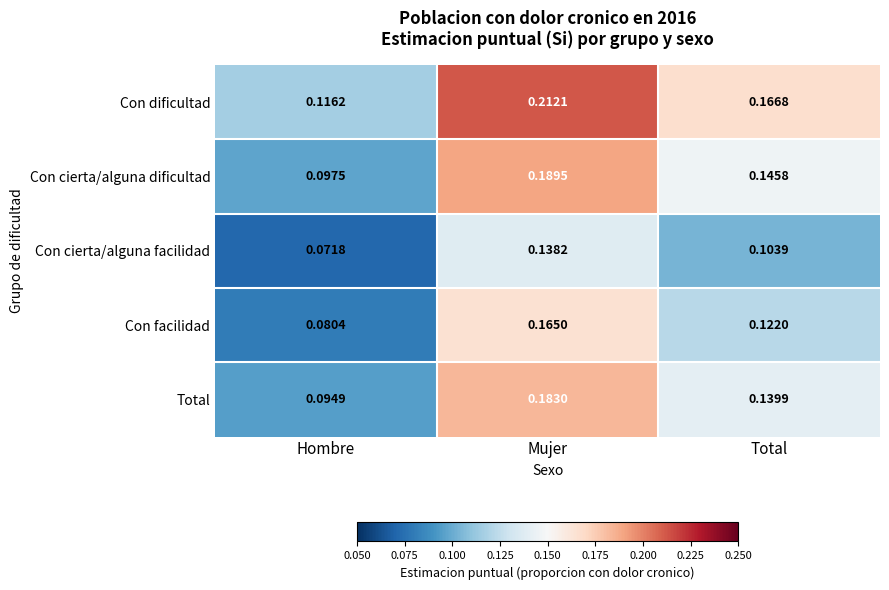

Which category has the lowest value across all series?

Hombre